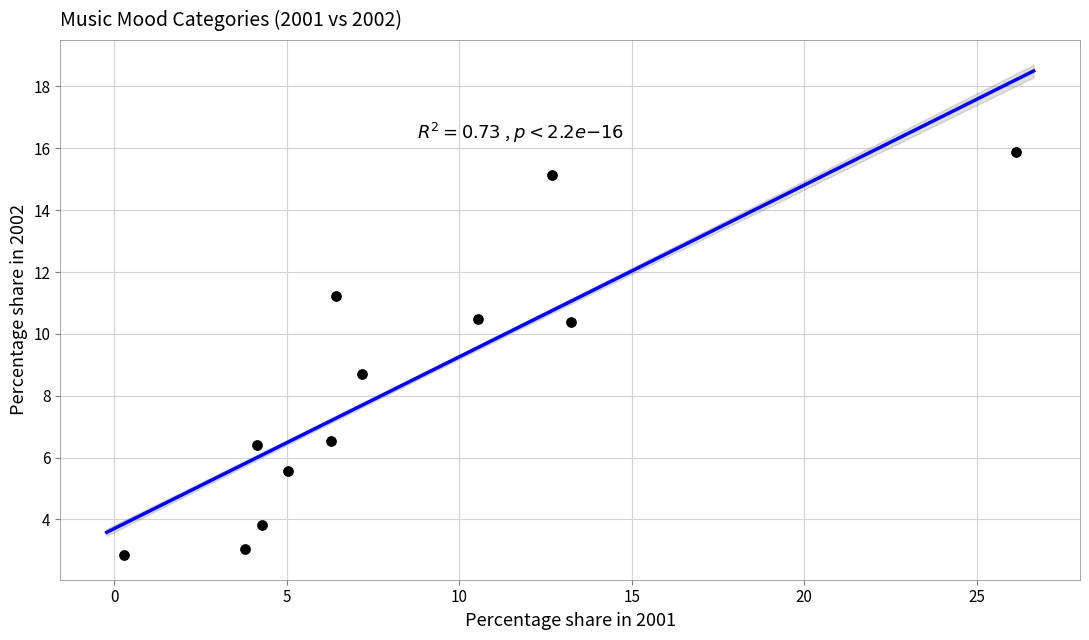

What Y value in the scatter plot is closest to 9?

8.7